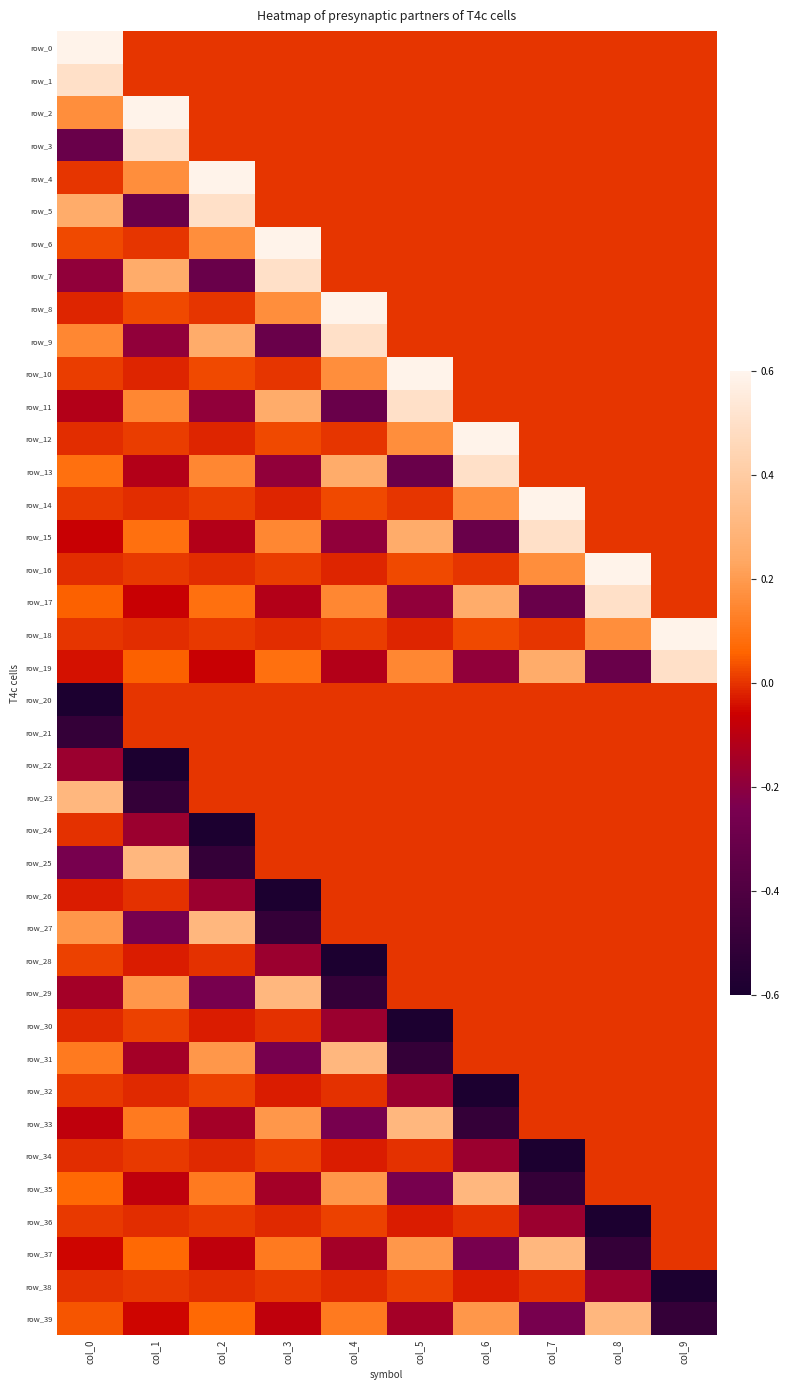

Which category has the highest value across all series?

col_0